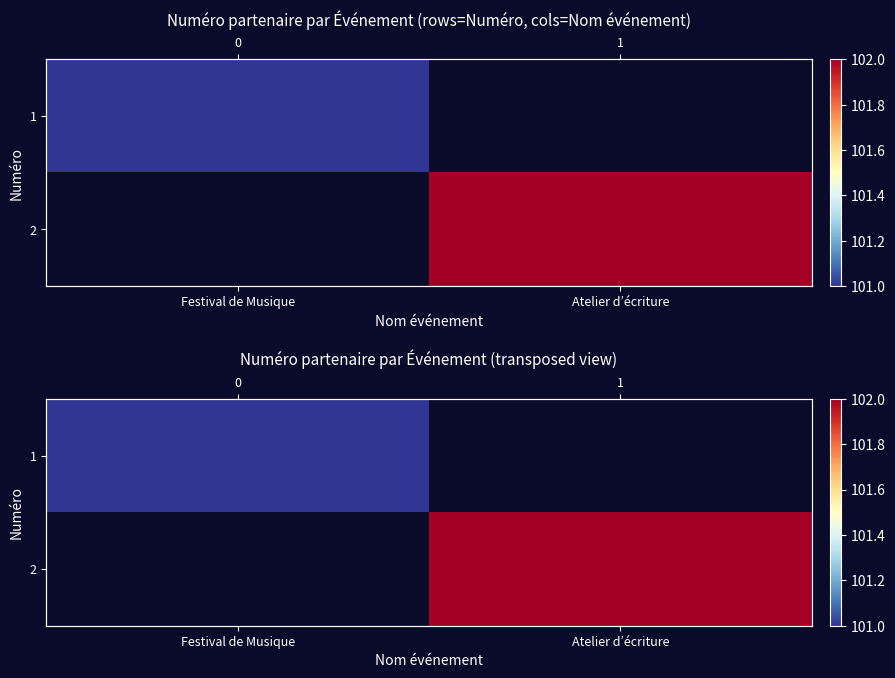

What is the lowest value of the 1 series?

101.0